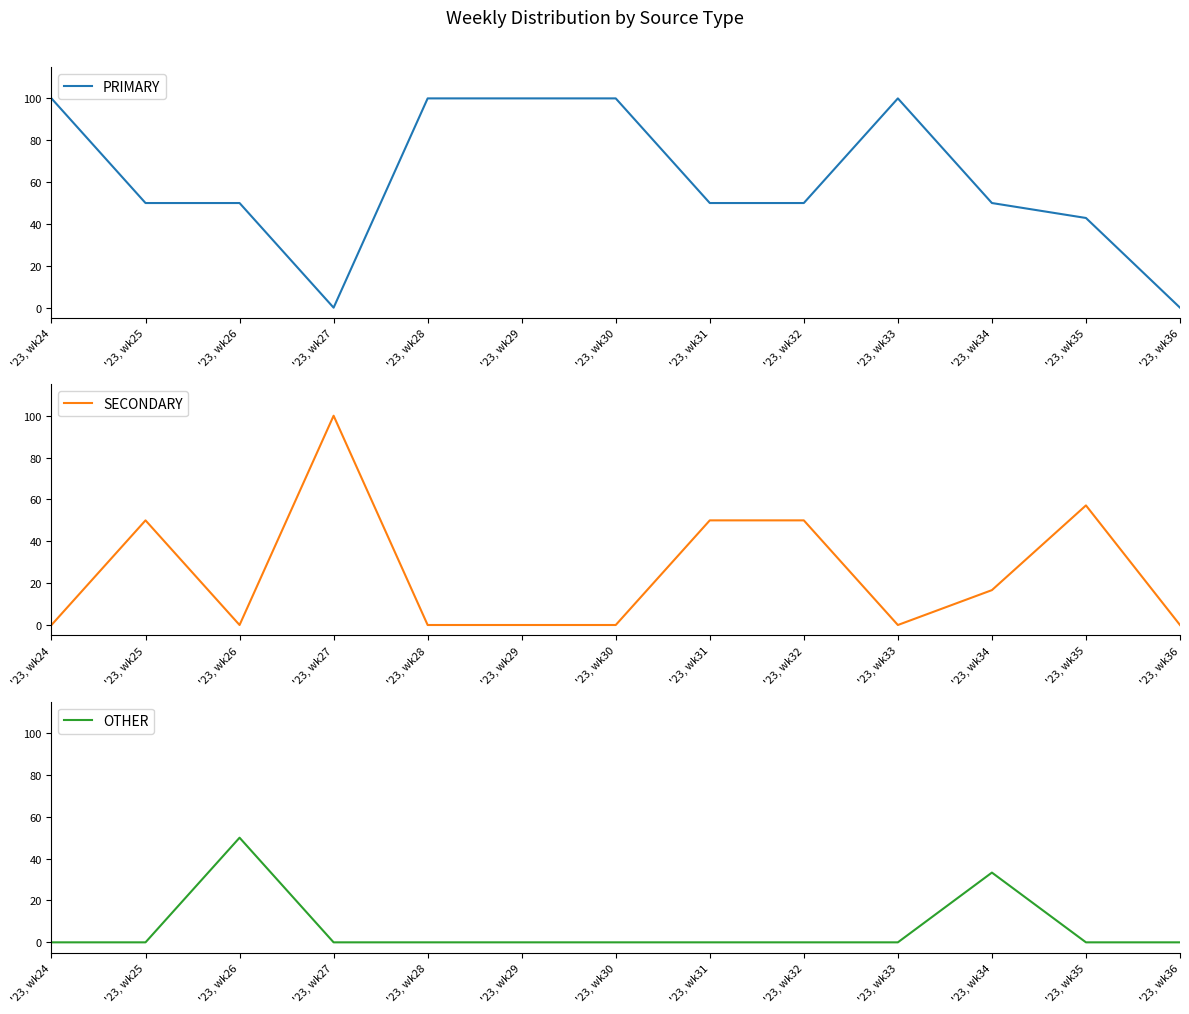

Is it true that SECONDARY equals 0.0 at '23, wk29?

True